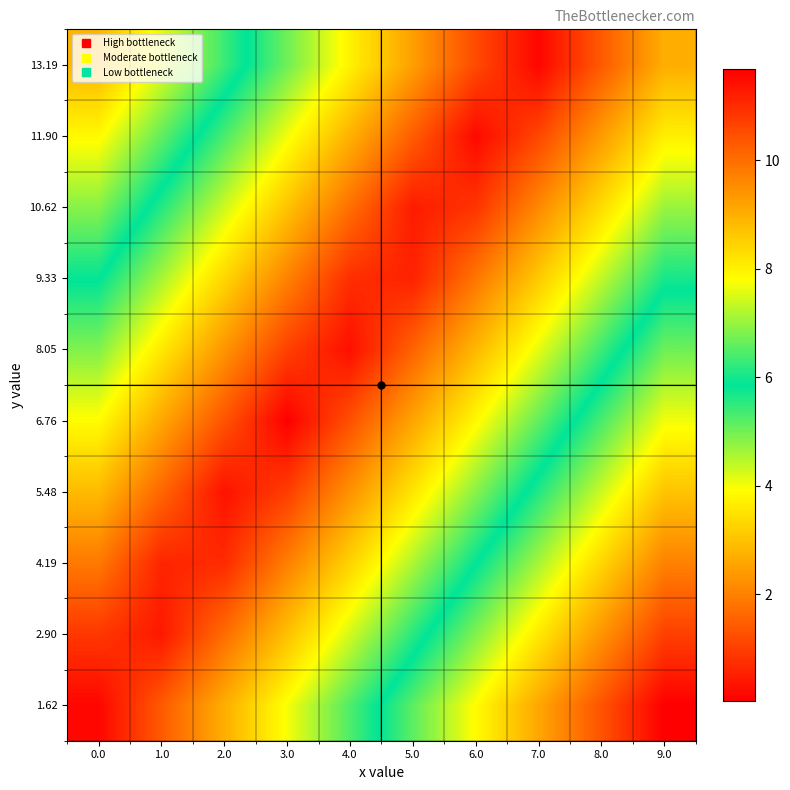

How many distinct data groups are displayed?

10